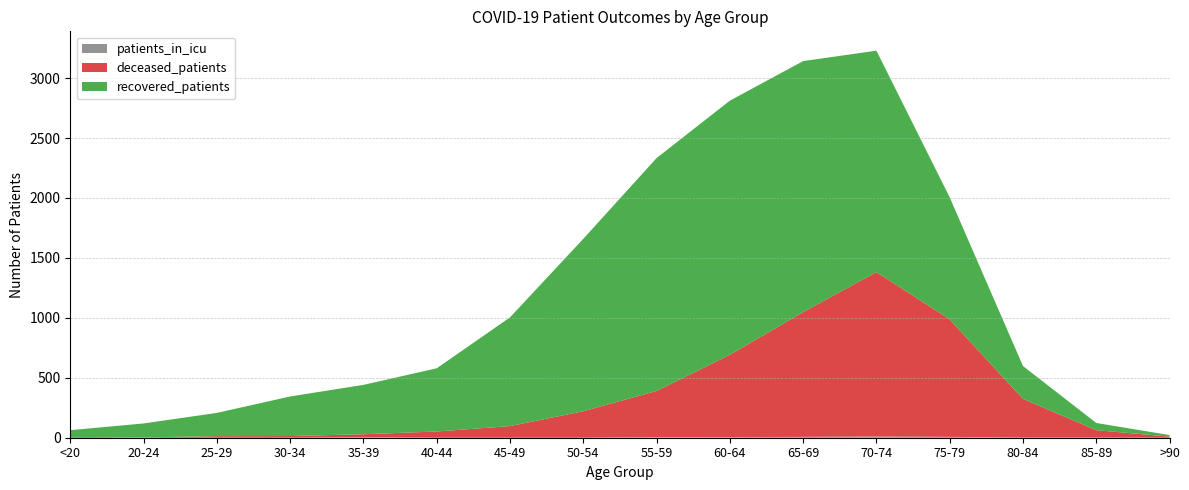

Reading left to right, list all the values displayed in this chart.

patients_in_icu: <20=0	20-24=0	25-29=0	30-34=0	35-39=3	40-44=0	45-49=0	50-54=0	55-59=4	60-64=5	65-69=7	70-74=10	75-79=7	80-84=1	85-89=1	>90=0
deceased_patients: <20=7	20-24=3	25-29=13	30-34=14	35-39=26	40-44=52	45-49=97	50-54=221	55-59=386	60-64=687	65-69=1041	70-74=1372	75-79=980	80-84=323	85-89=62	>90=9
recovered_patients: <20=56	20-24=116	25-29=194	30-34=330	35-39=412	40-44=527	45-49=907	50-54=1438	55-59=1943	60-64=2120	65-69=2094	70-74=1847	75-79=1018	80-84=274	85-89=60	>90=13